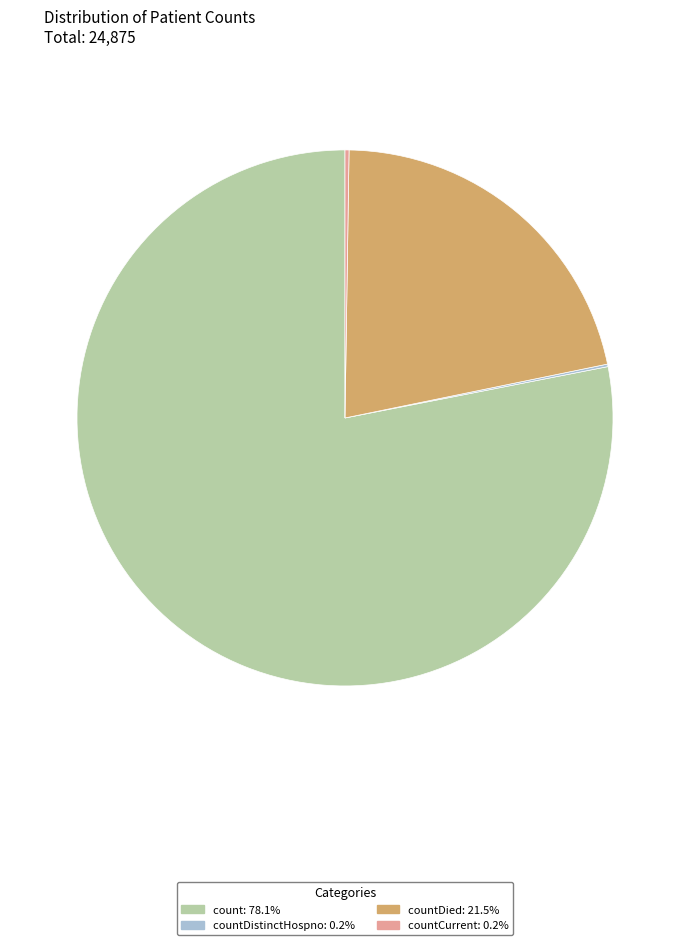

Is there any slice that represents more than half of the pie?

Yes